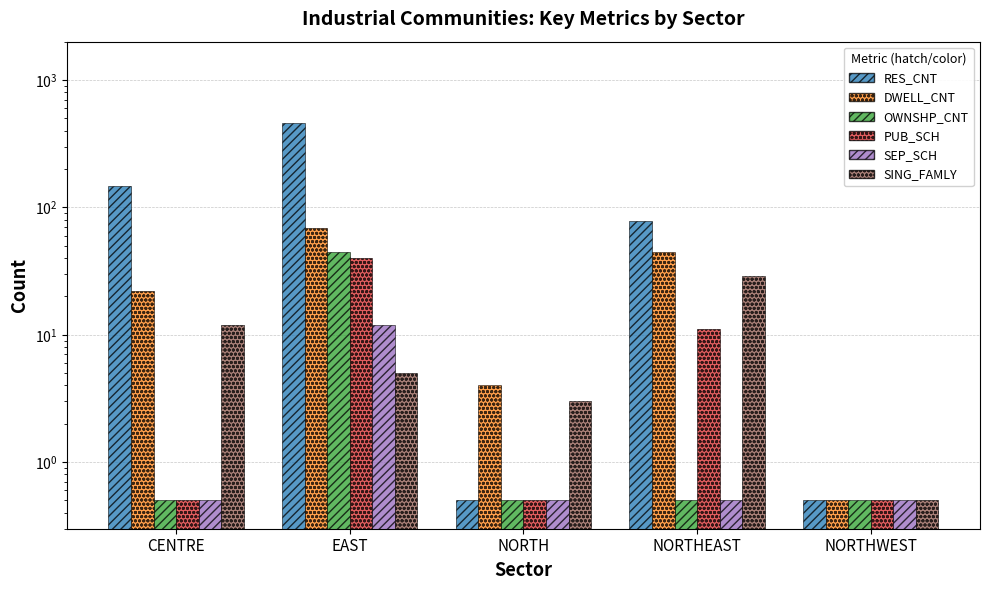

At which category is the sum across all series the highest?

EAST